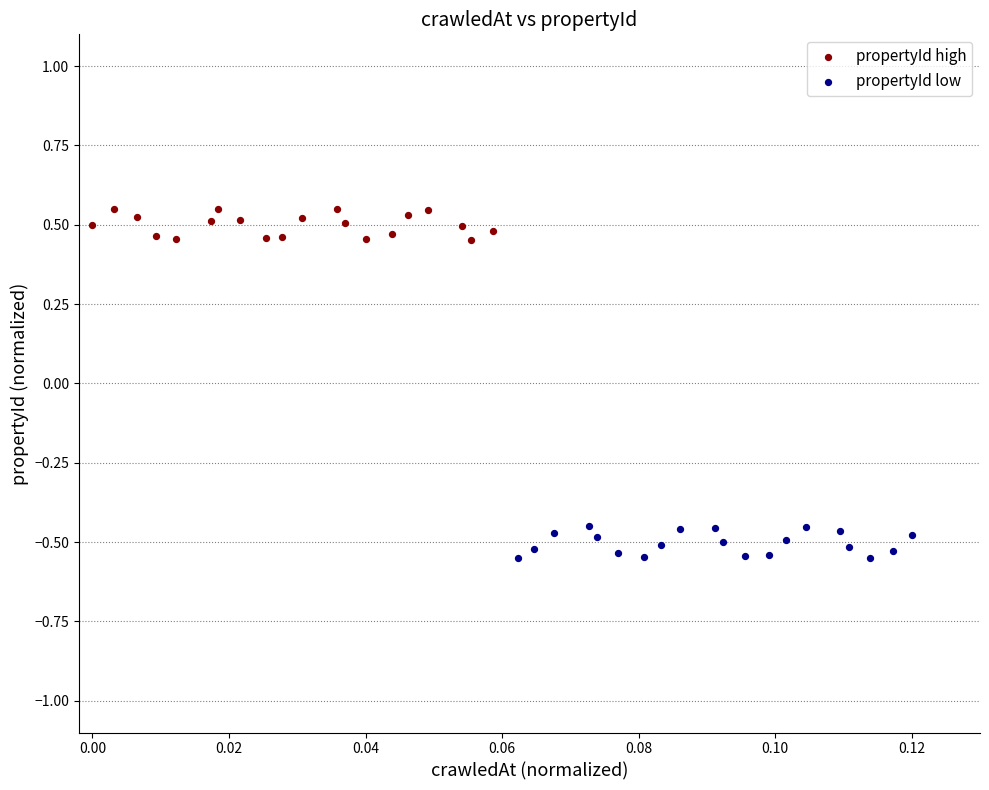

Which series reaches the maximum Y coordinate?

propertyId high